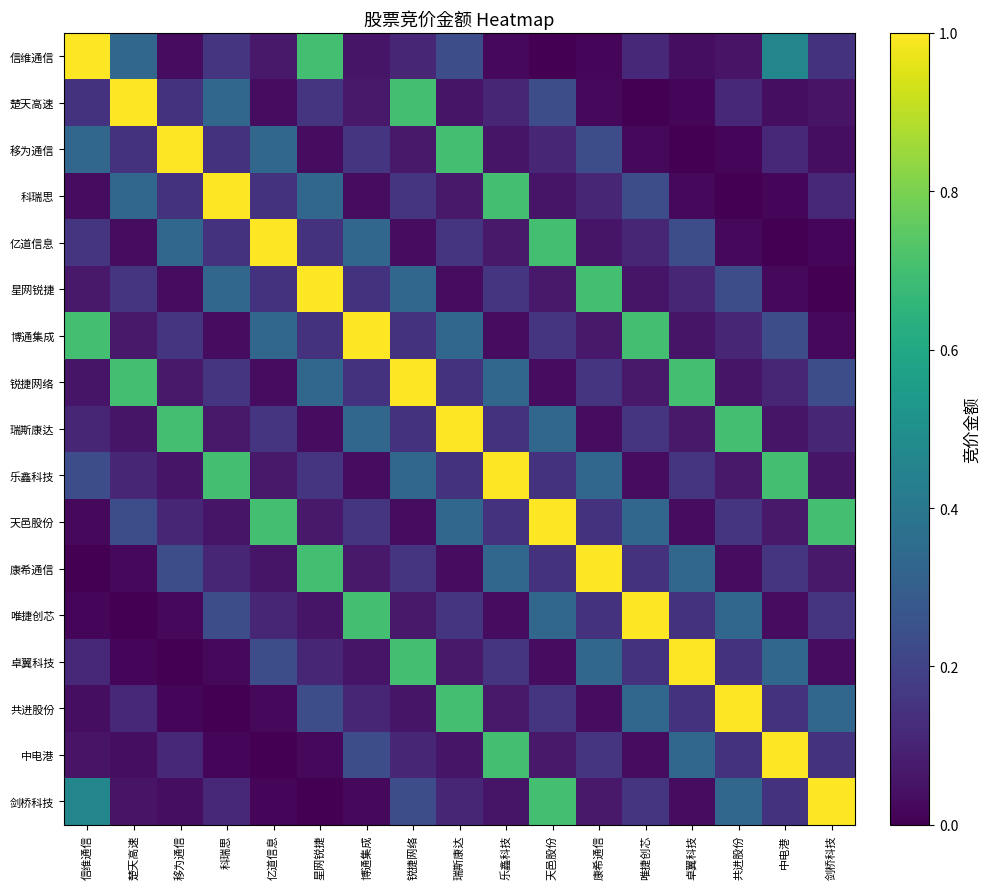

At 锐捷网络, list the series in order from smallest to largest.

亿道信息, 天邑股份, 共进股份, 移为通信, 唯捷创芯, 信维通信, 中电港, 博通集成, 瑞斯康达, 科瑞思, 康希通信, 剑桥科技, 星网锐捷, 乐鑫科技, 楚天高速, 卓翼科技, 锐捷网络